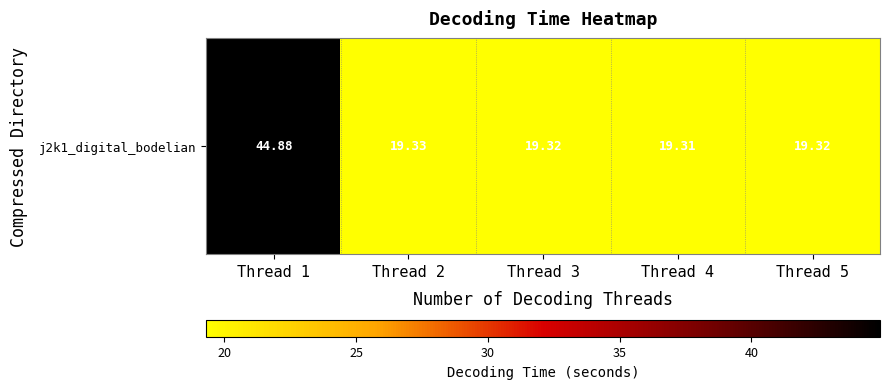

Reading left to right, transcribe all the data shown in this chart.

44.9	19.3	19.3	19.3	19.3